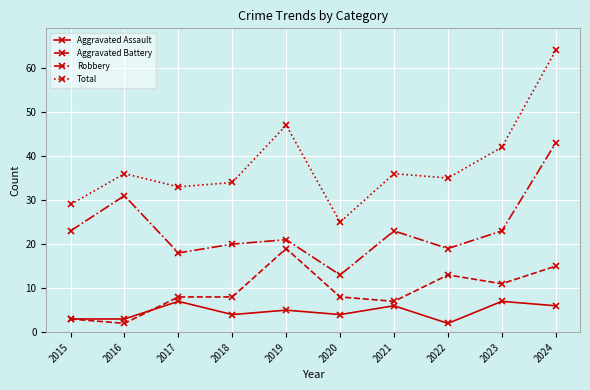

Reading left to right, extract all data points from this chart.

Aggravated Assault: 3	3	7	4	5	4	6	2	7	6
Aggravated Battery: 3	2	8	8	19	8	7	13	11	15
Robbery: 23	31	18	20	21	13	23	19	23	43
Total: 29	36	33	34	47	25	36	35	42	64